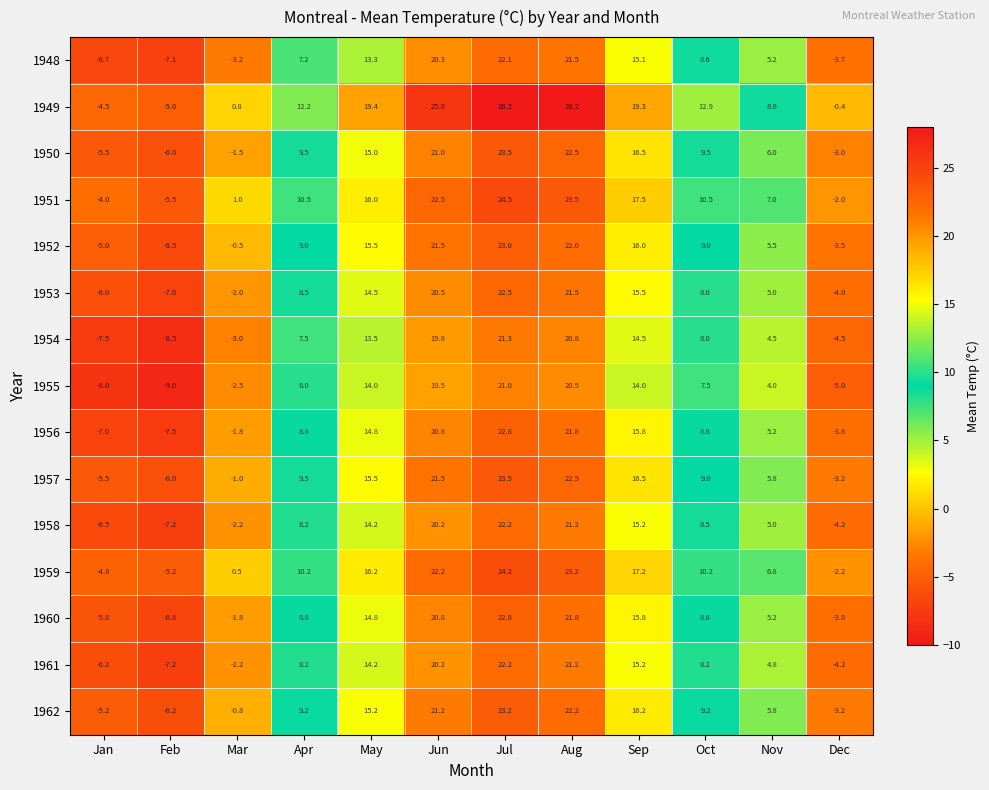

The 1952 series shows -1.2 at Jan. True or false?

False